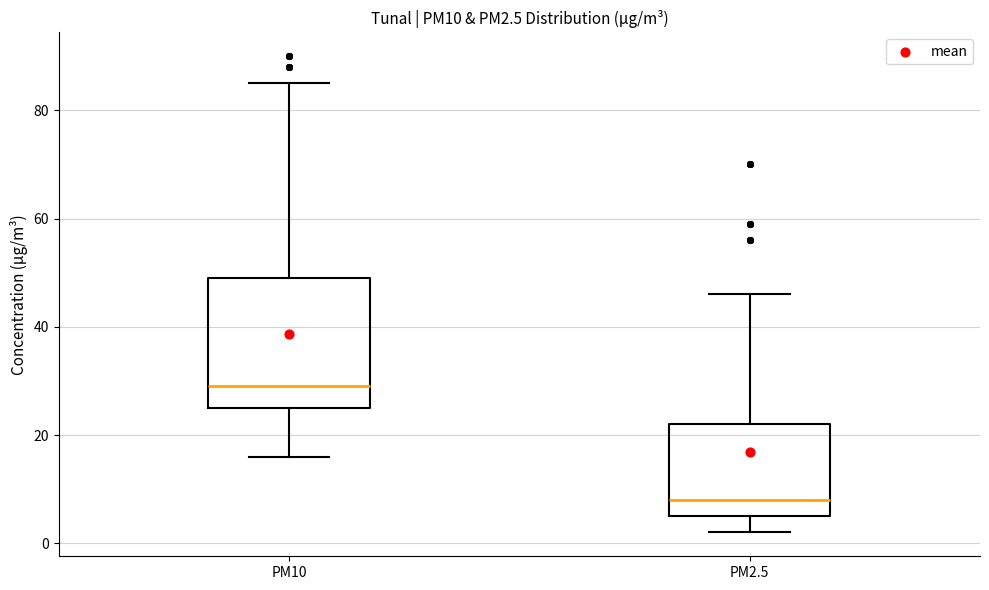

Reading left to right, read every box against the y-axis: the position of its median line, the range the box covers, and the ends of its whiskers. The values are not printed on the chart, so give them approximately, as read against the axis.

PM10: median 30, box 26 to 50, whiskers 16 to 86
PM2.5: median 8, box 6 to 22, whiskers 2 to 46